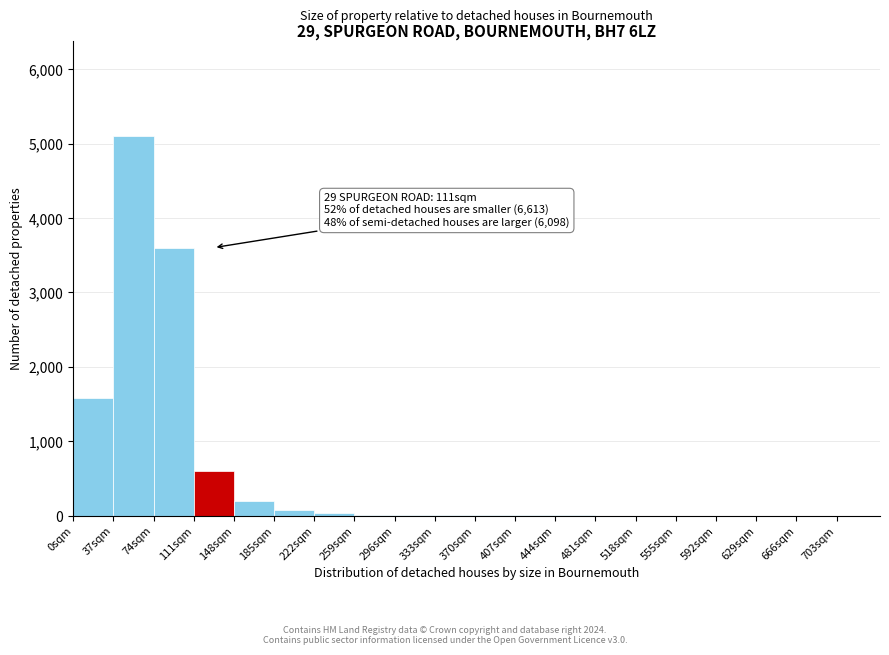

Over which range of the x-axis is the bar tallest?

37 to 74